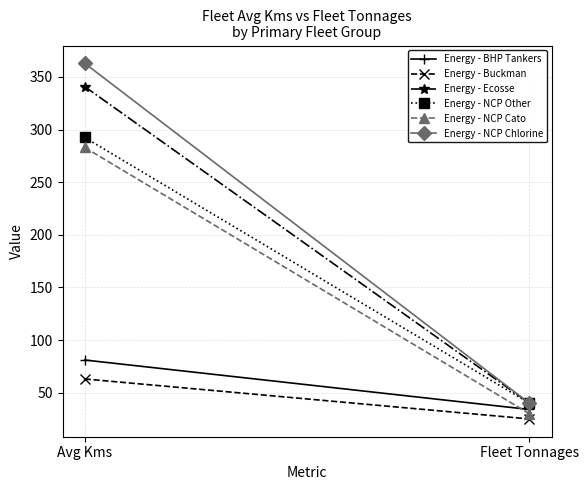

Count the Energy - NCP Chlorine values in the range 40 to 363.

2